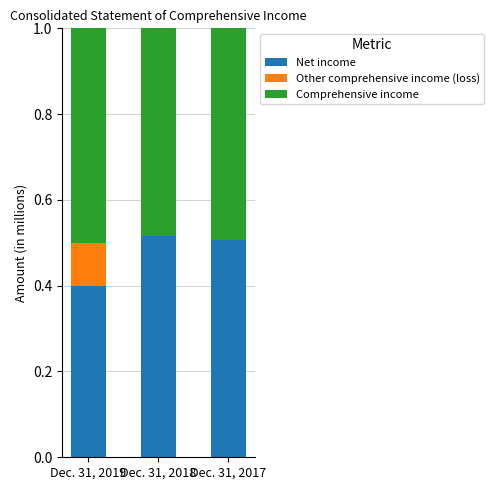

How many Net income values are between 0 and 1?

3